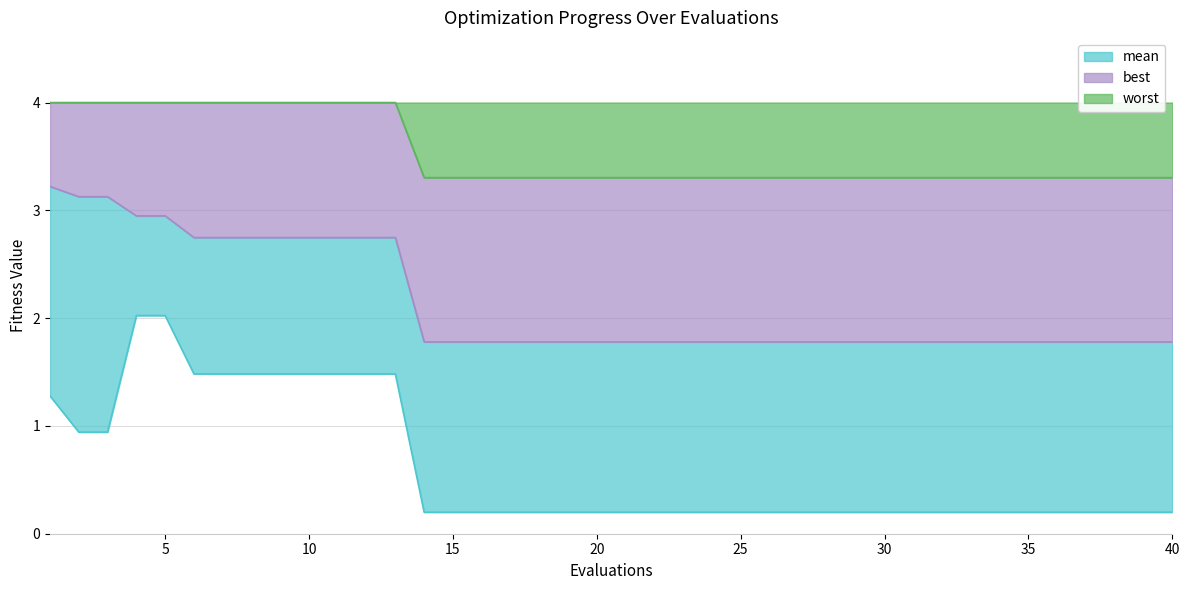

Reading right to left, extract all data points from this chart.

mean: 1.8	1.8	1.8	1.8	1.8	1.8	1.8	1.8	1.8	1.8	1.8	1.8	1.8	1.8	1.8	1.8	1.8	1.8	1.8	1.8	1.8	1.8	1.8	1.8	1.8	1.8	1.8	2.7	2.7	2.7	2.7	2.7	2.7	2.7	2.7	2.9	2.9	3.1	3.1	3.2
best: 0.2	0.2	0.2	0.2	0.2	0.2	0.2	0.2	0.2	0.2	0.2	0.2	0.2	0.2	0.2	0.2	0.2	0.2	0.2	0.2	0.2	0.2	0.2	0.2	0.2	0.2	0.2	1.5	1.5	1.5	1.5	1.5	1.5	1.5	1.5	2.0	2.0	0.9	0.9	1.3
worst: 3.3	3.3	3.3	3.3	3.3	3.3	3.3	3.3	3.3	3.3	3.3	3.3	3.3	3.3	3.3	3.3	3.3	3.3	3.3	3.3	3.3	3.3	3.3	3.3	3.3	3.3	3.3	4.0	4.0	4.0	4.0	4.0	4.0	4.0	4.0	4.0	4.0	4.0	4.0	4.0